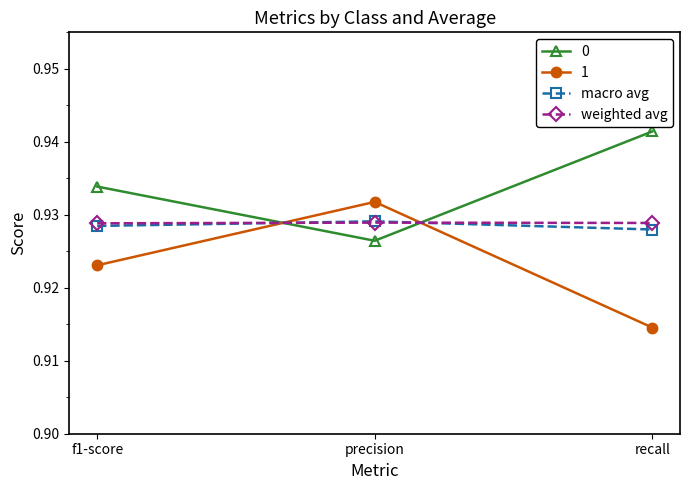

True or false: weighted avg has a value of 1.6 at f1-score.

False